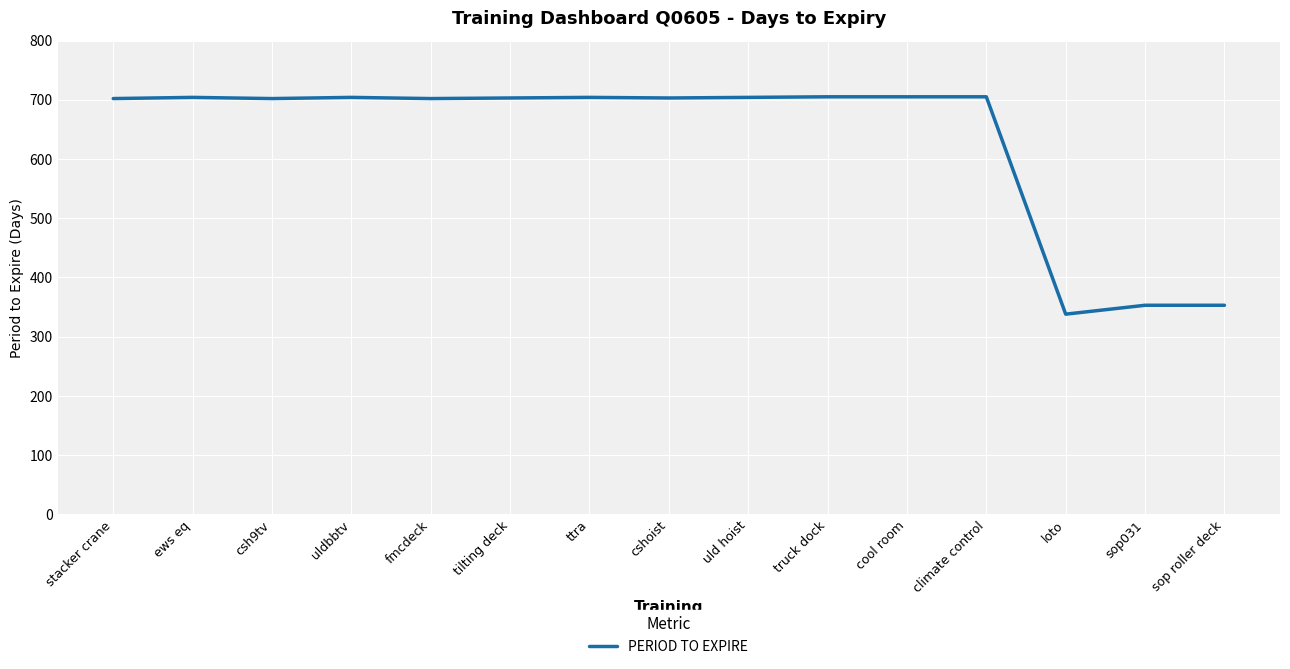

The chart shows a value of 1022 at stacker crane. True or false?

False